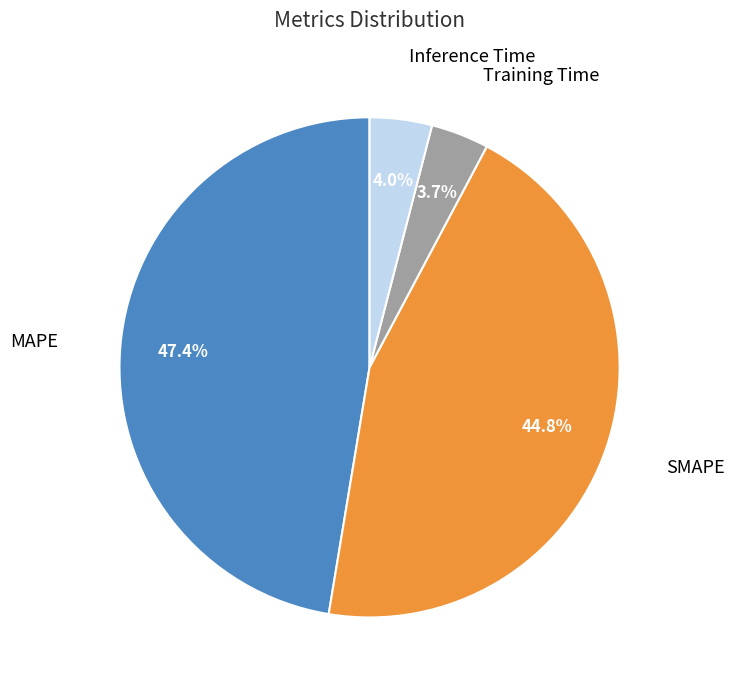

Is there a majority slice in this chart?

No